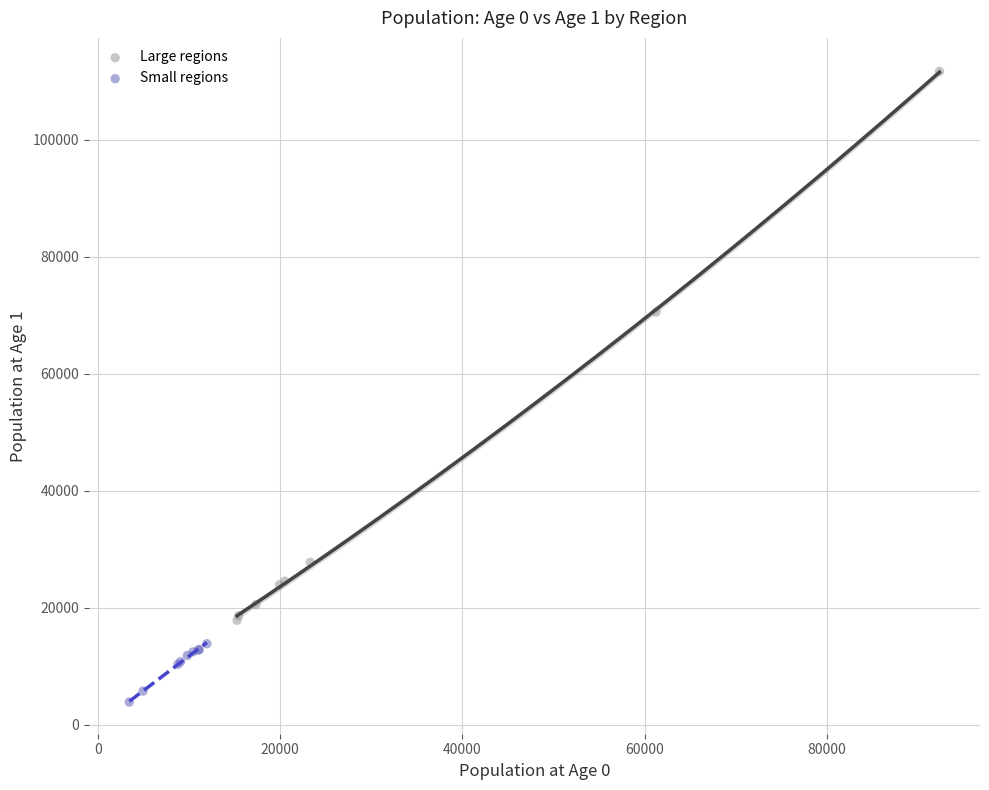

Which series contains the highest Y value?

Large regions